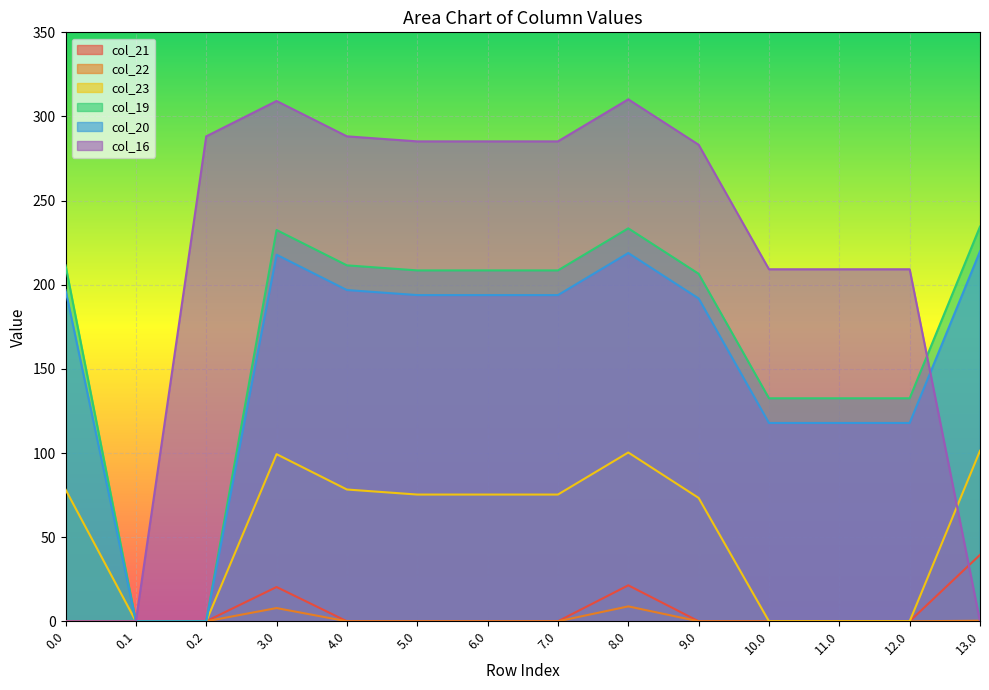

Is it true that col_22 equals 0.0 at 9.0?

True